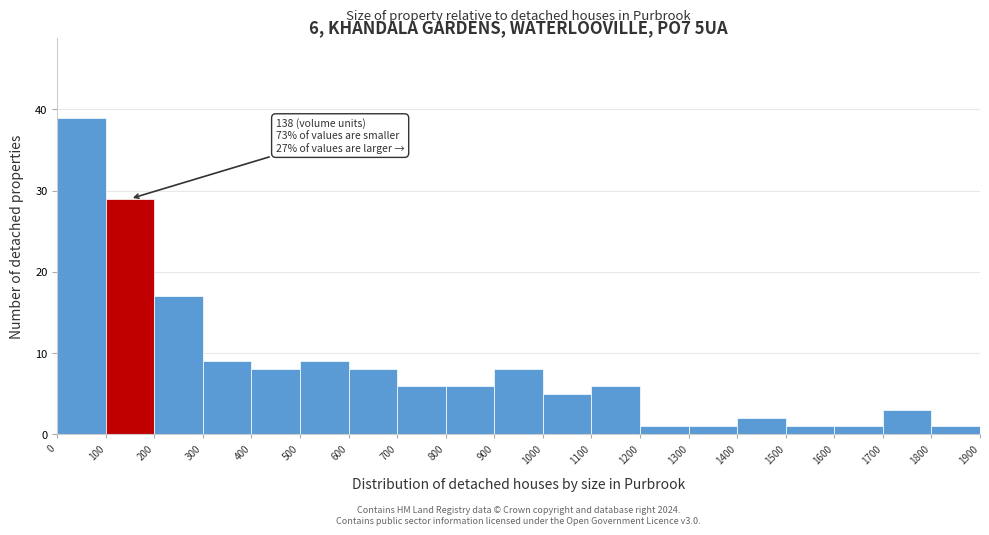

Which range on the x-axis has the tallest bar?

0 to 100